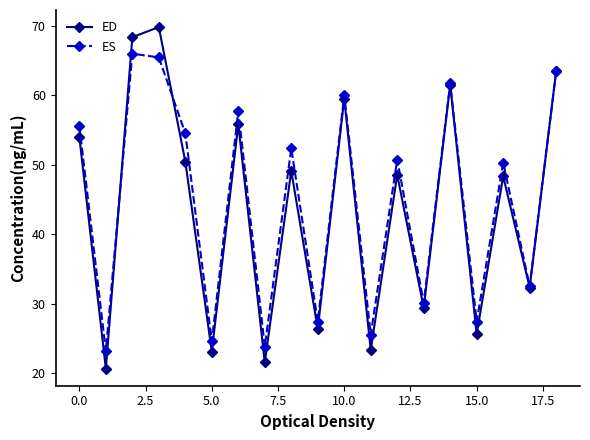

Does the chart have visible grid lines?

No